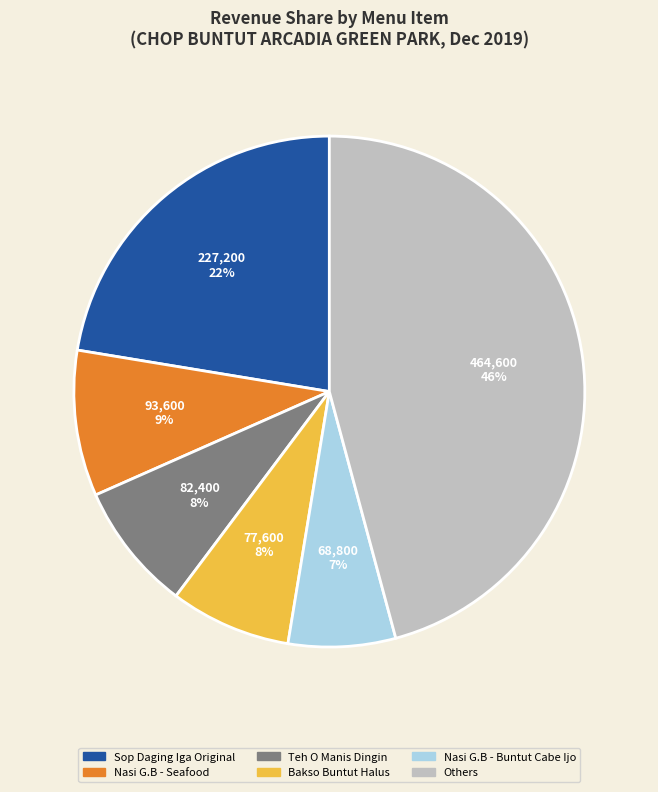

Does any single category account for the majority?

No